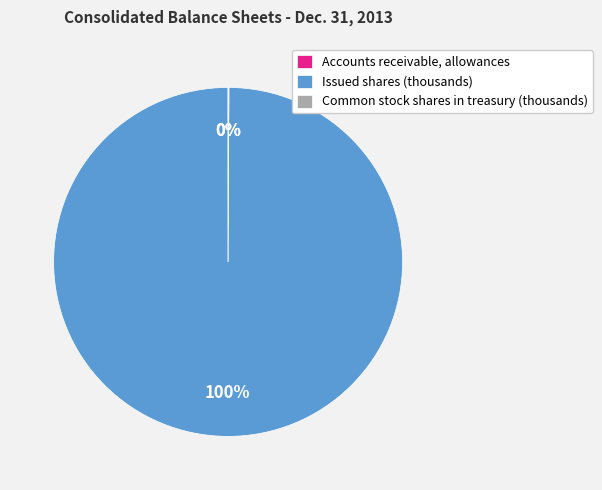

Which category has the biggest portion of the pie?

Issued shares (thousands)